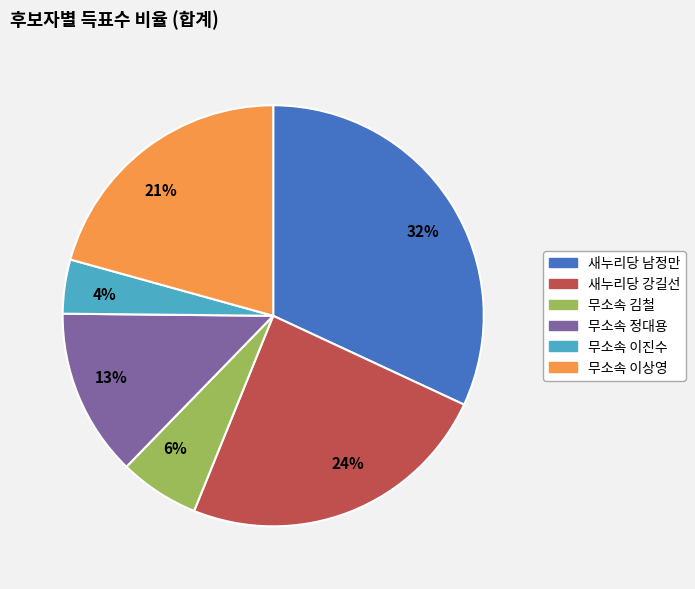

Count the number of slices in the pie.

6